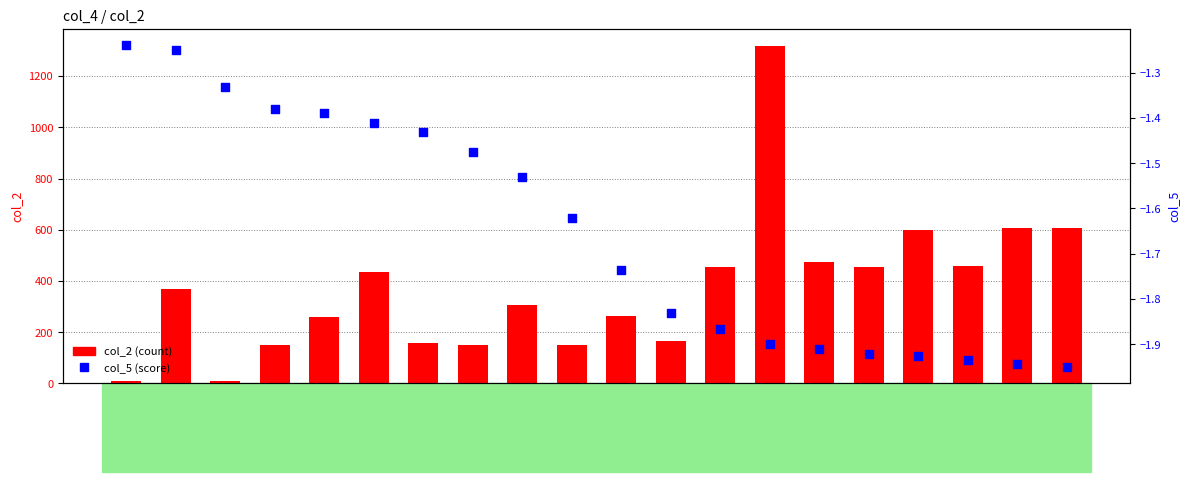

Which series has the largest total across all categories?

col_2 (count)